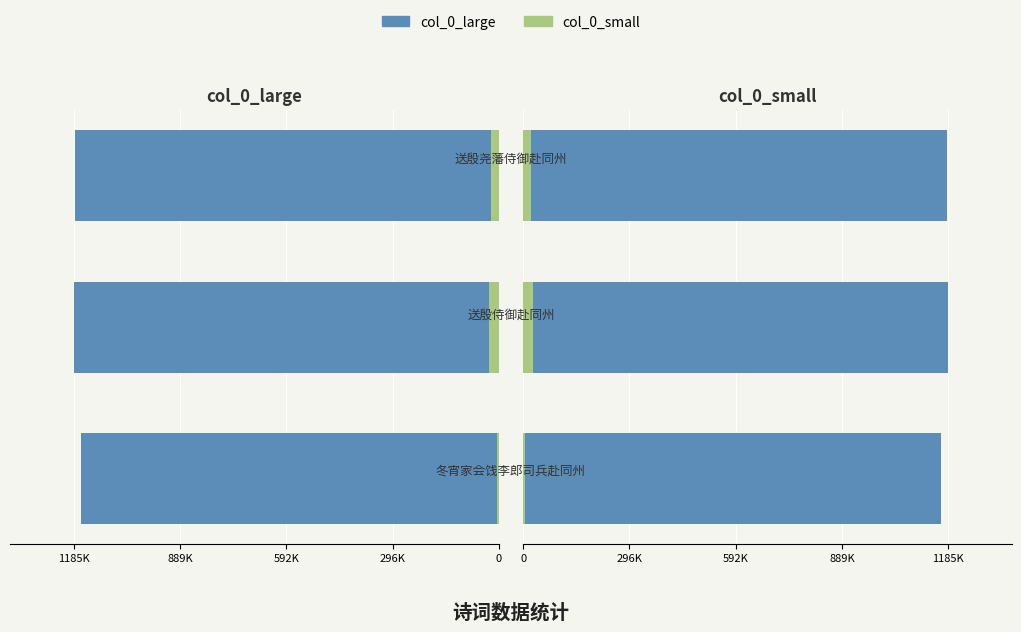

Rank the series by their maximum value, from lowest to highest.

col_0_small, col_0_large